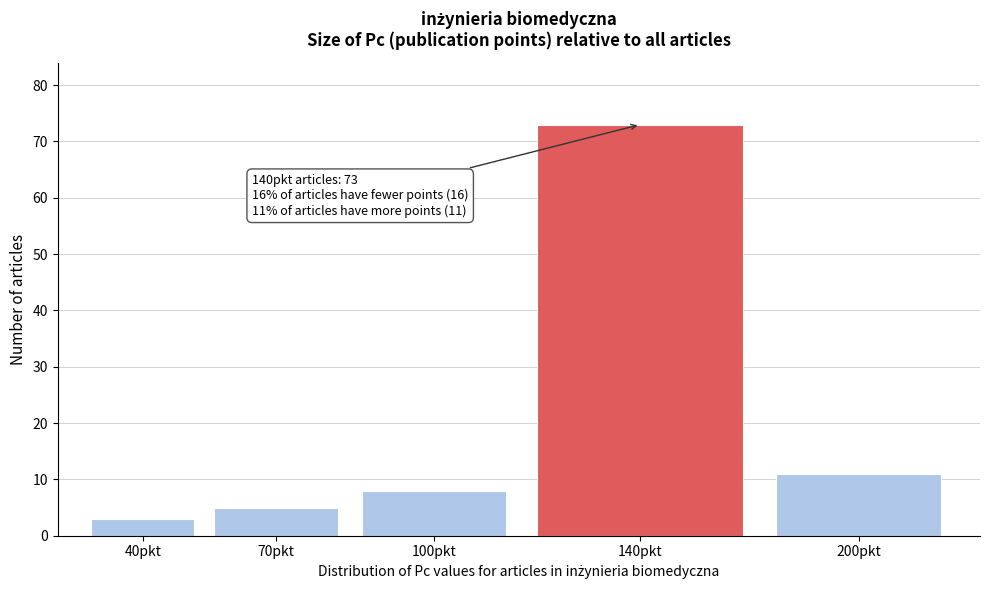

Reading right to left, transcribe all the data shown in this chart.

11	73	8	5	3